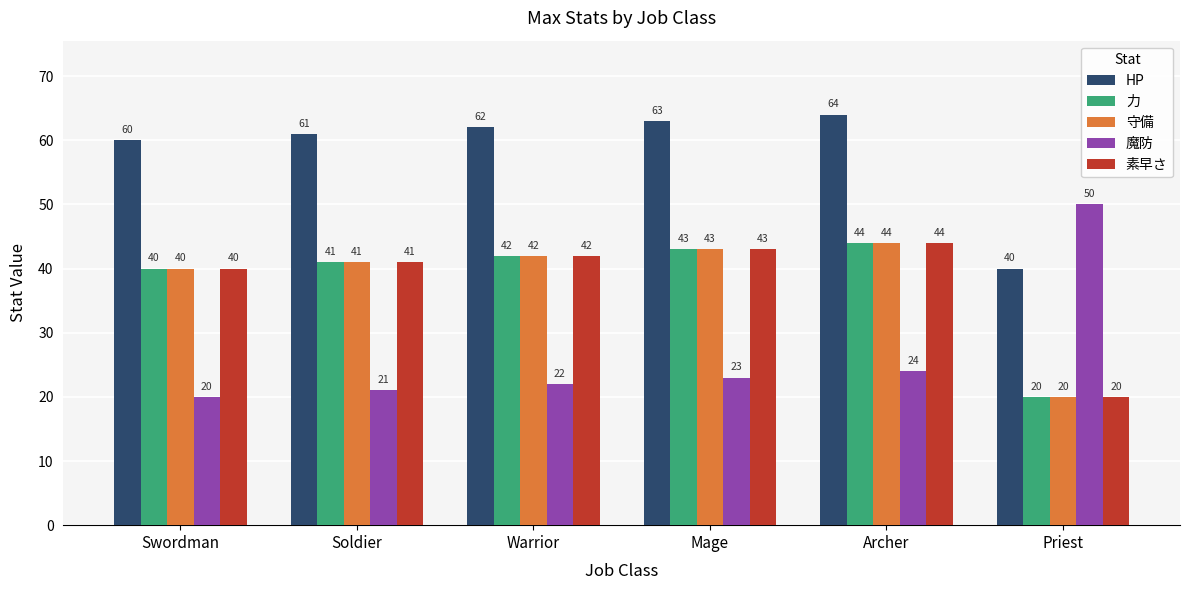

What is the label of the 1st bar from the right?

Priest